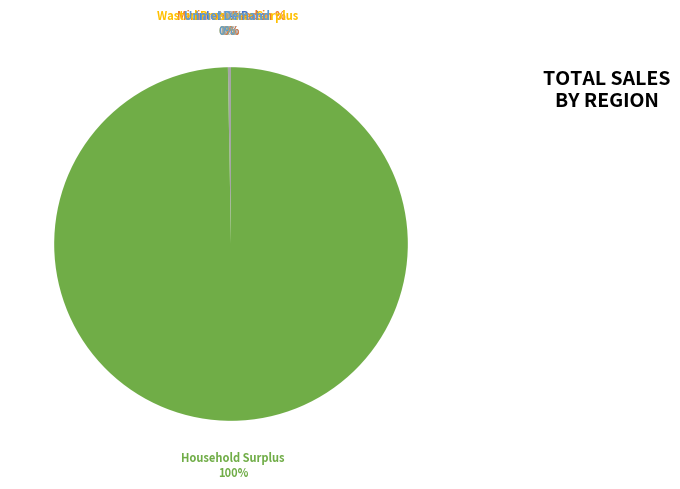

Do NPV and Household Surplus together represent more than half of the pie?

Yes